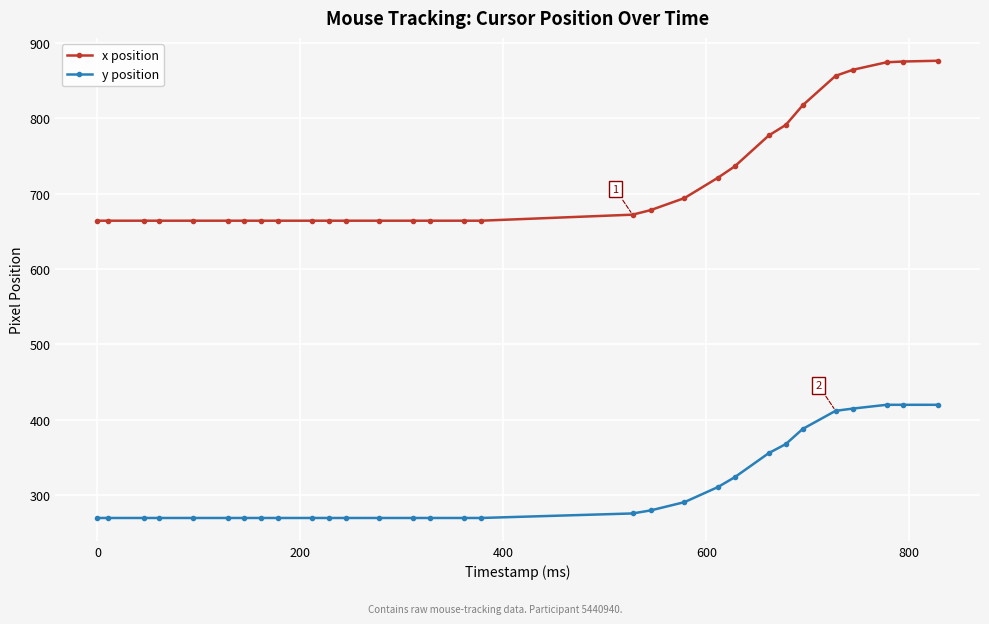

True or false: y position and x position intersect in this chart.

False